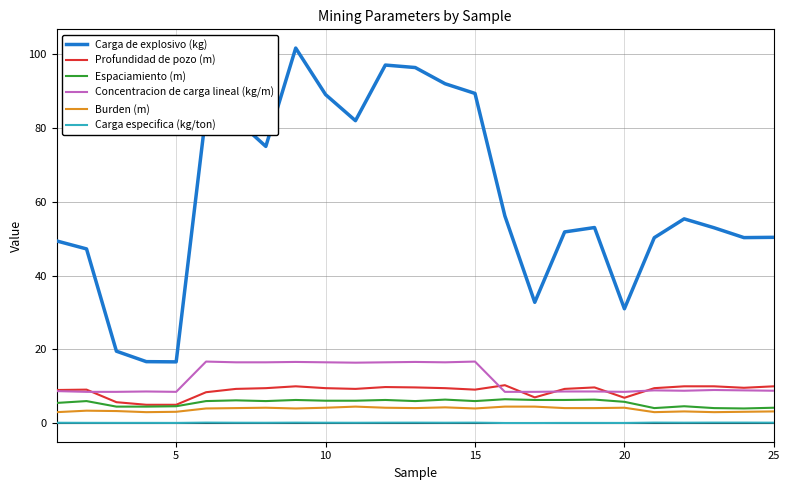

What is the greatest value displayed?

101.6